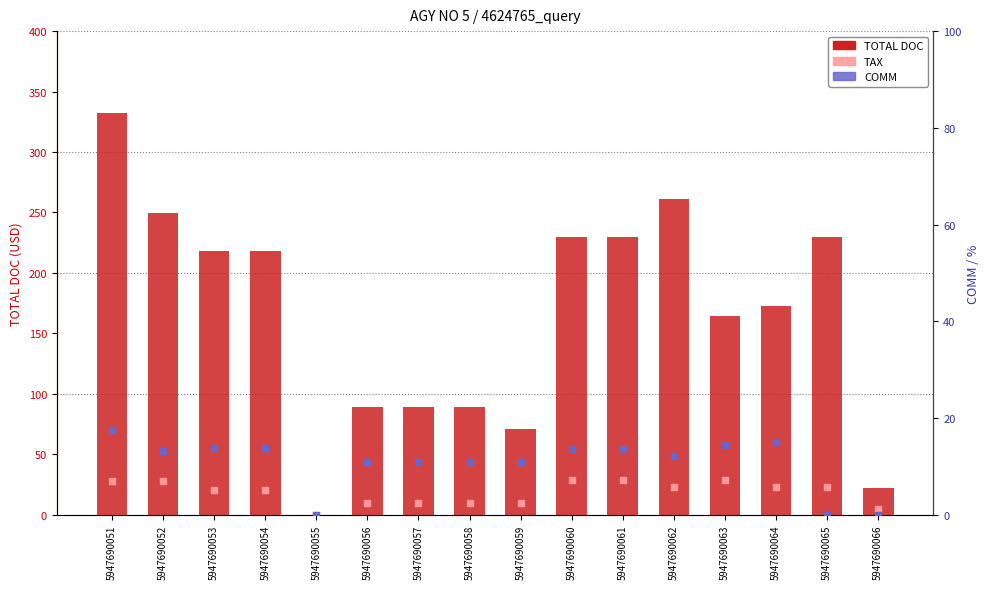

Which series has the largest Y range (max minus min)?

TOTAL DOC